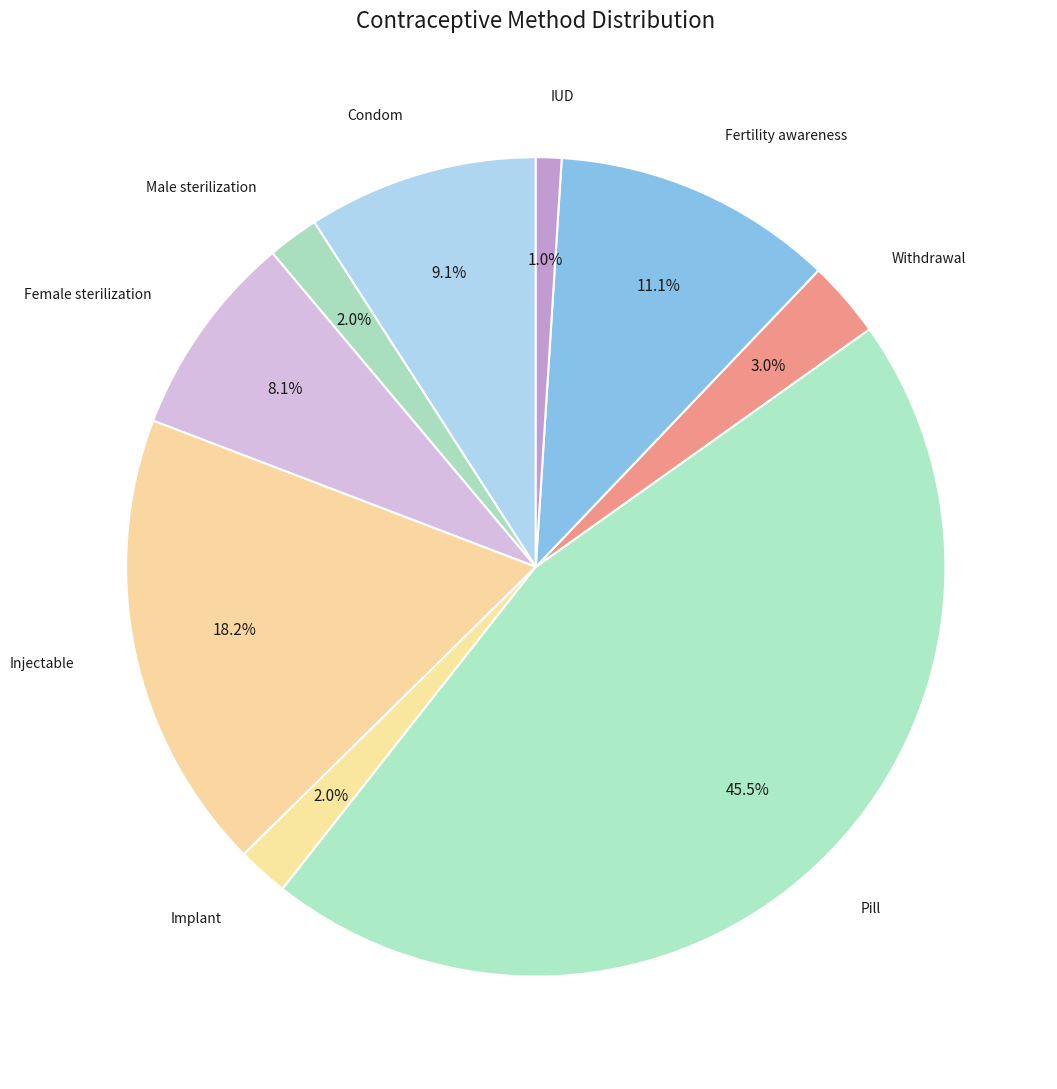

How many slices are in this pie chart?

9